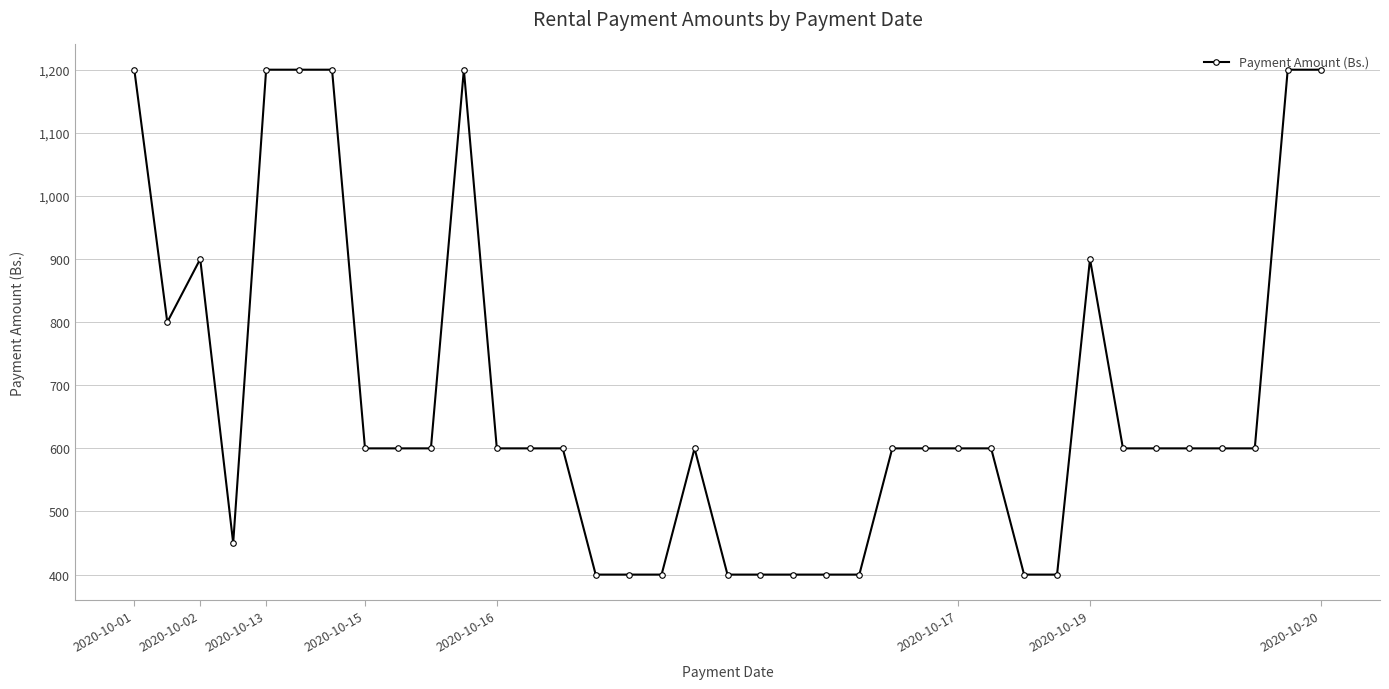

What is the sum of all values?

25050